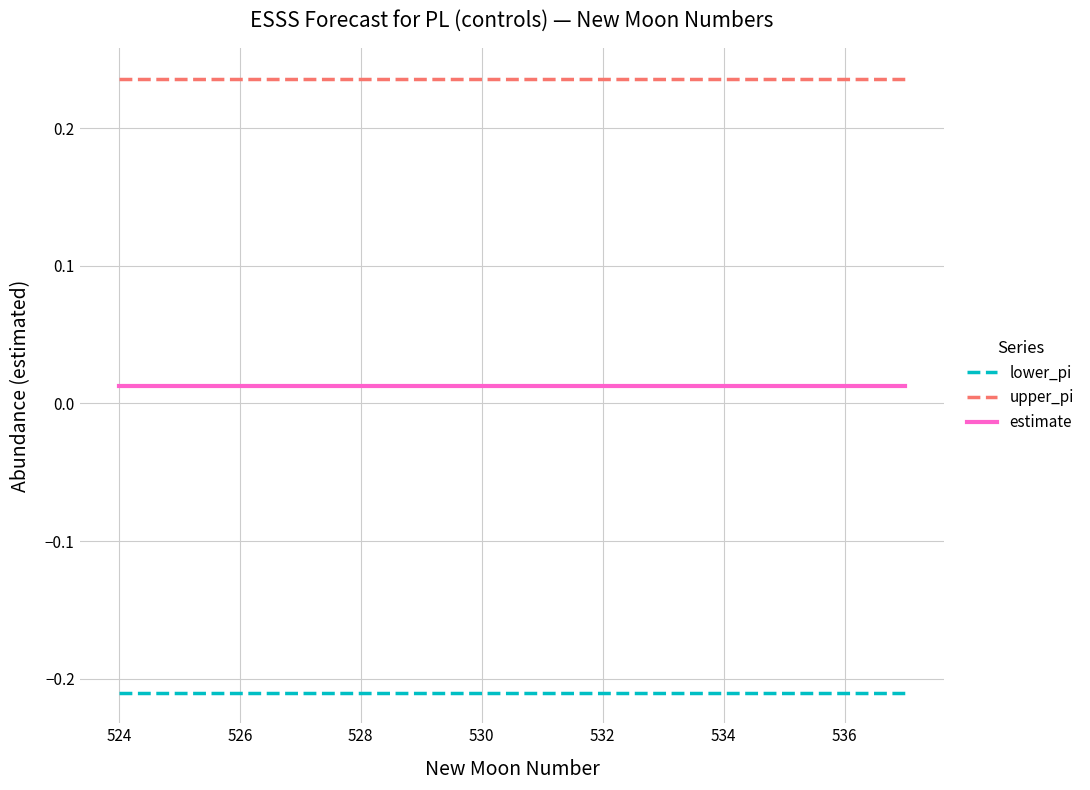

Rank the series by their maximum value, from highest to lowest.

upper_pi, estimate, lower_pi